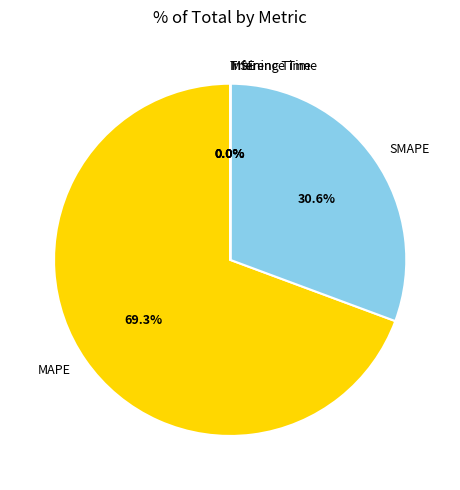

To the nearest percent, what is the difference between the MAPE and SMAPE slice percentages?

39%